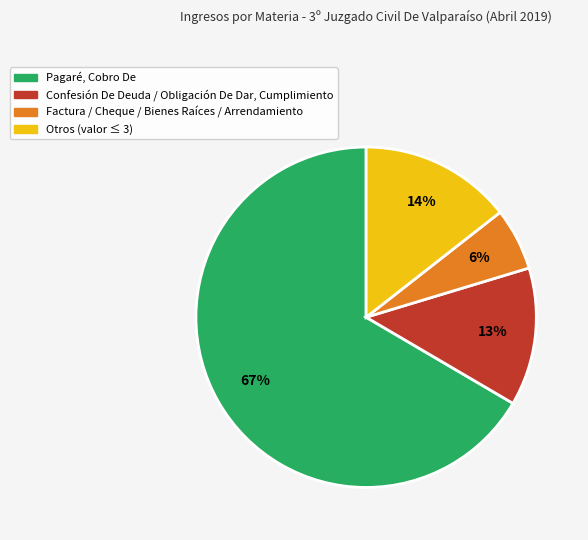

Is there a majority slice in this chart?

Yes